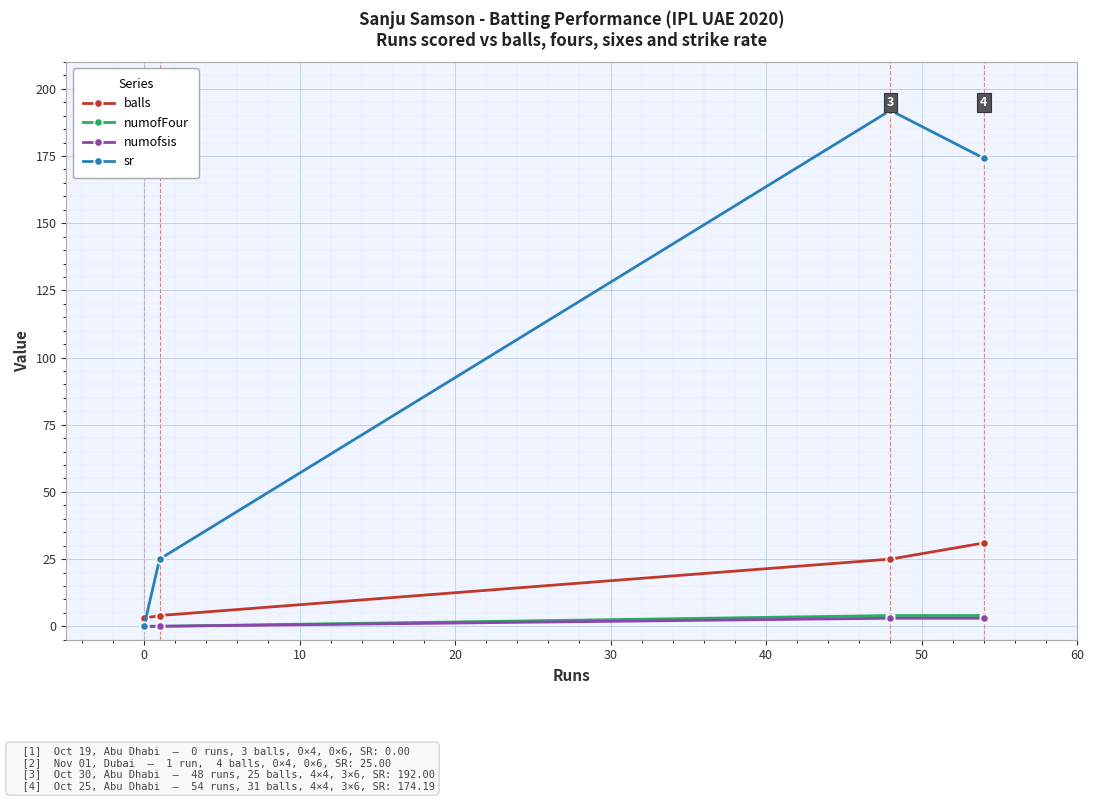

Does the chart have visible grid lines?

Yes